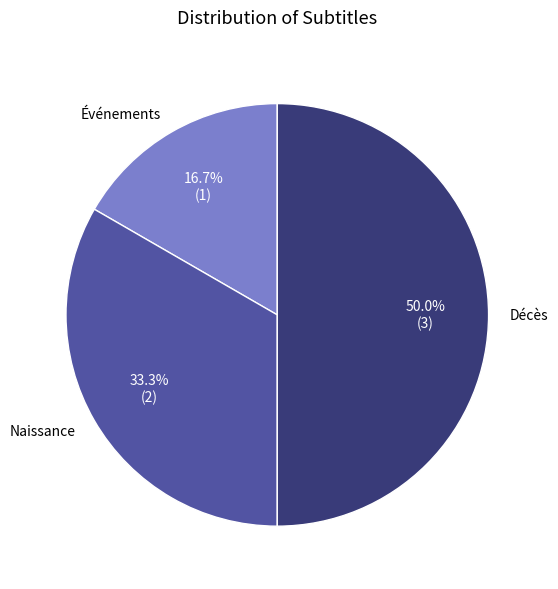

To the nearest percent, what percentage of the pie is Décès?

50%